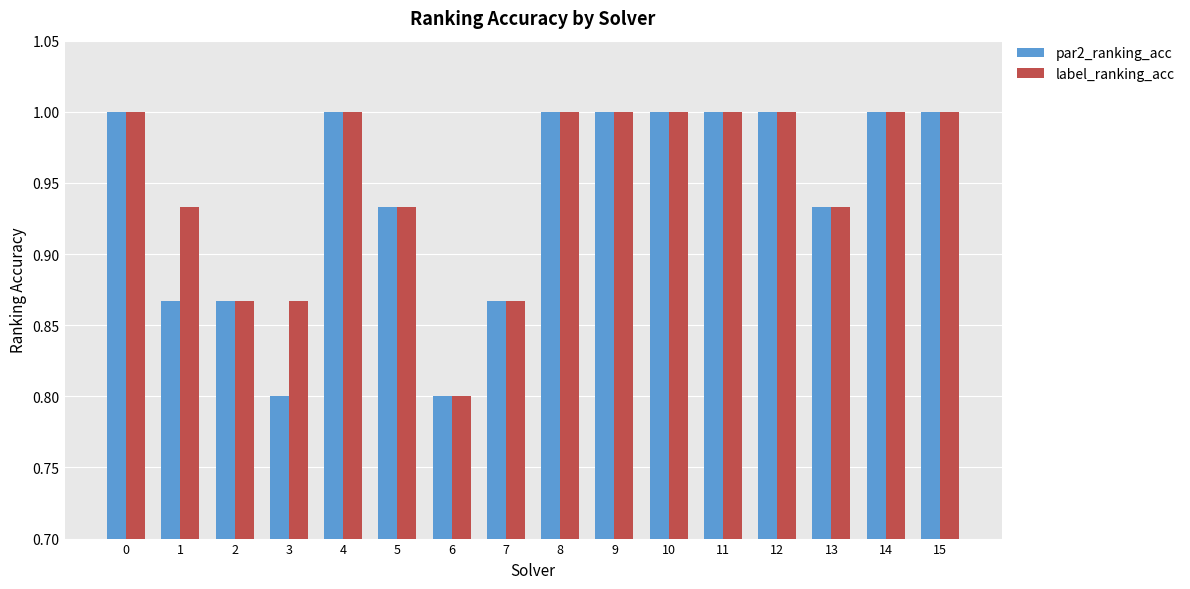

What is the value of the label_ranking_acc bar at the 15th from the left?

1.0